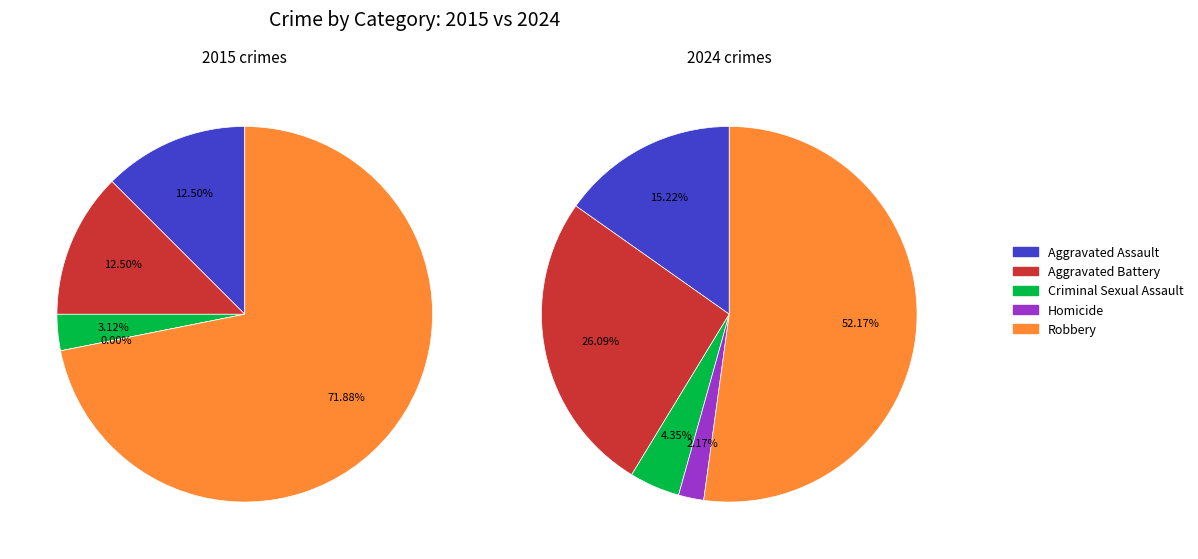

The values_2015 slice represents 12% of the pie. True or false?

True